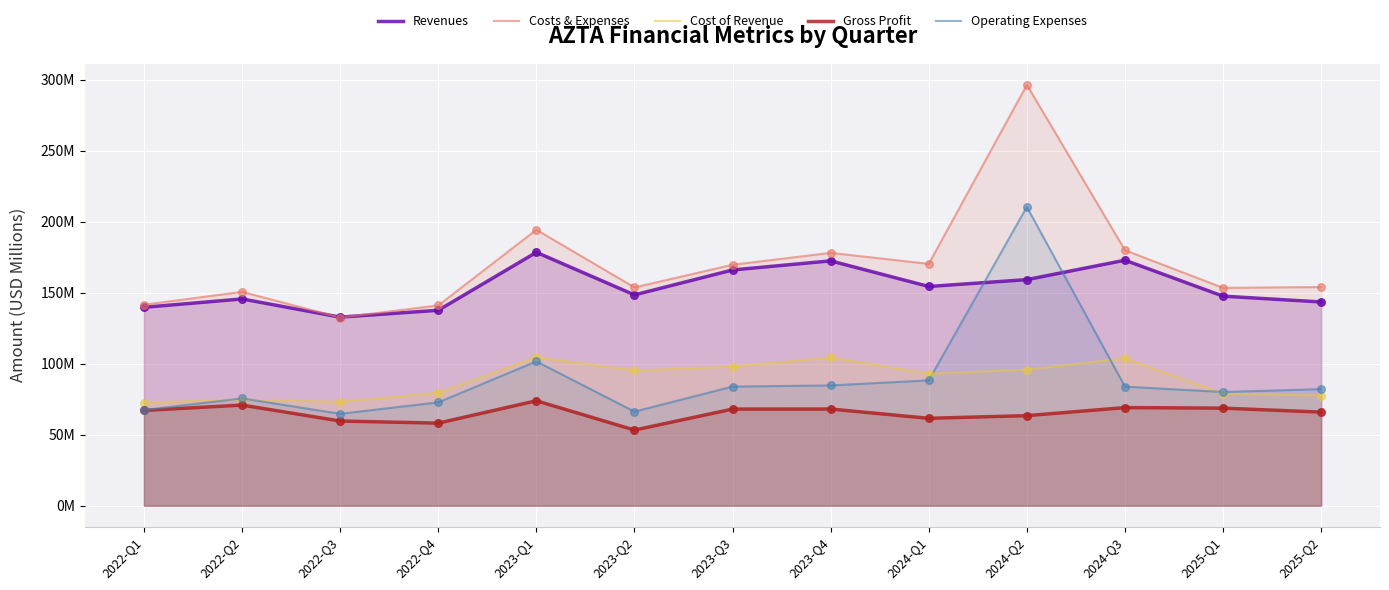

What is the total value across all series at 2023-Q3?

585.4